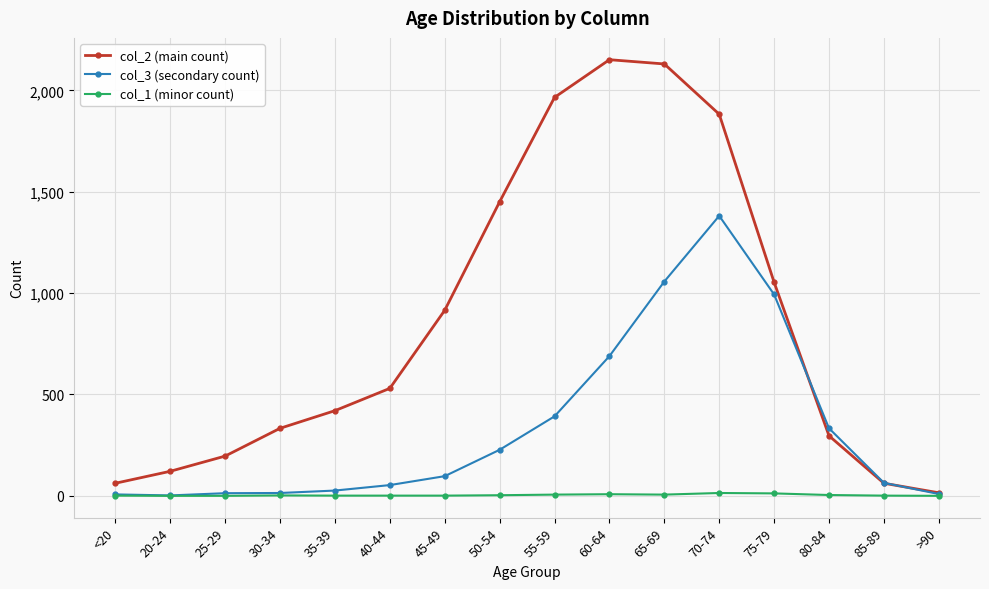

Does the chart have visible grid lines?

Yes